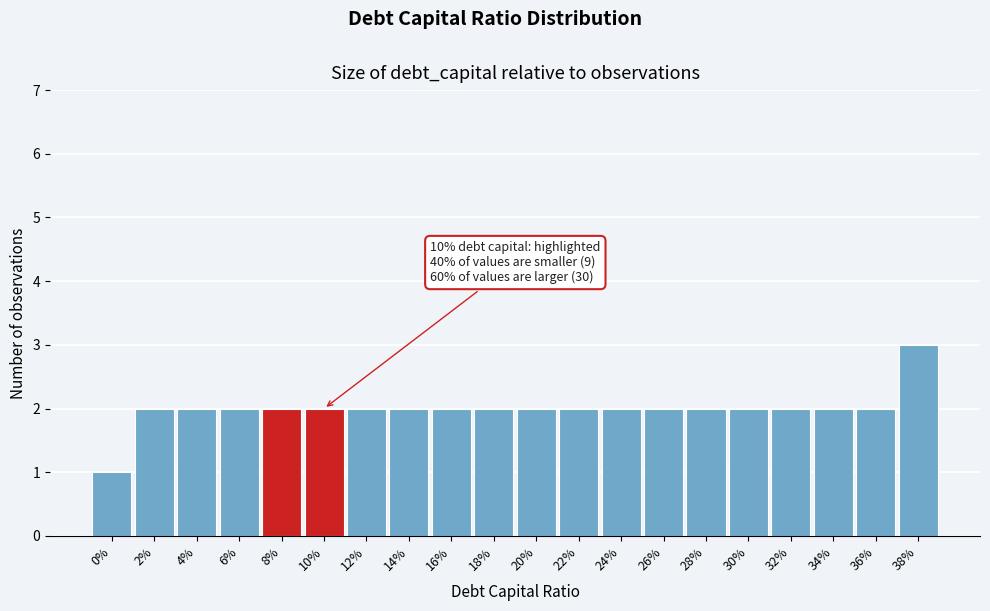

Reading right to left, extract all data points from this chart.

3	2	2	2	2	2	2	2	2	2	2	2	2	2	2	2	2	2	2	1